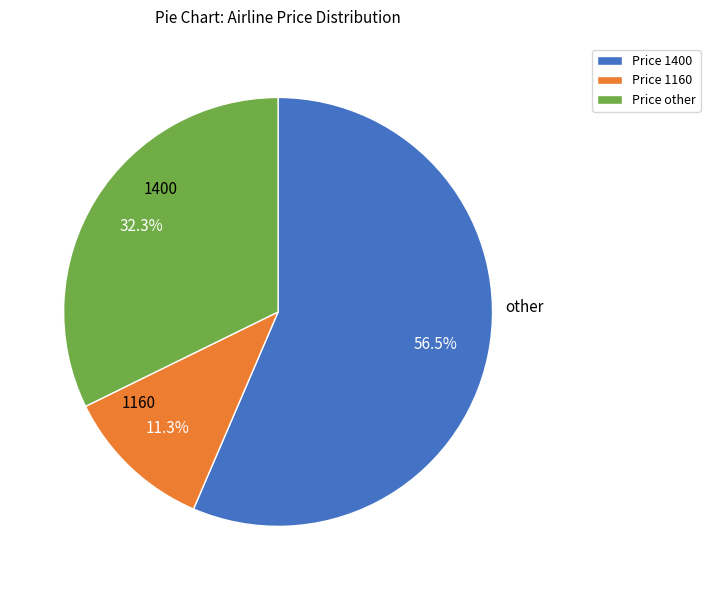

Rank the categories by value from highest to lowest.

1400, other, 1160